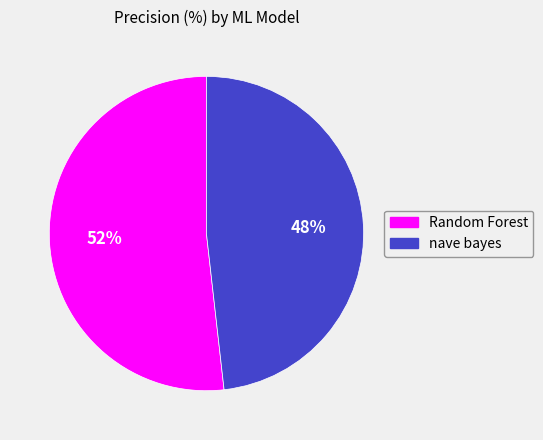

Approximately how many times larger is the value at nave bayes compared to Random Forest?

0.9